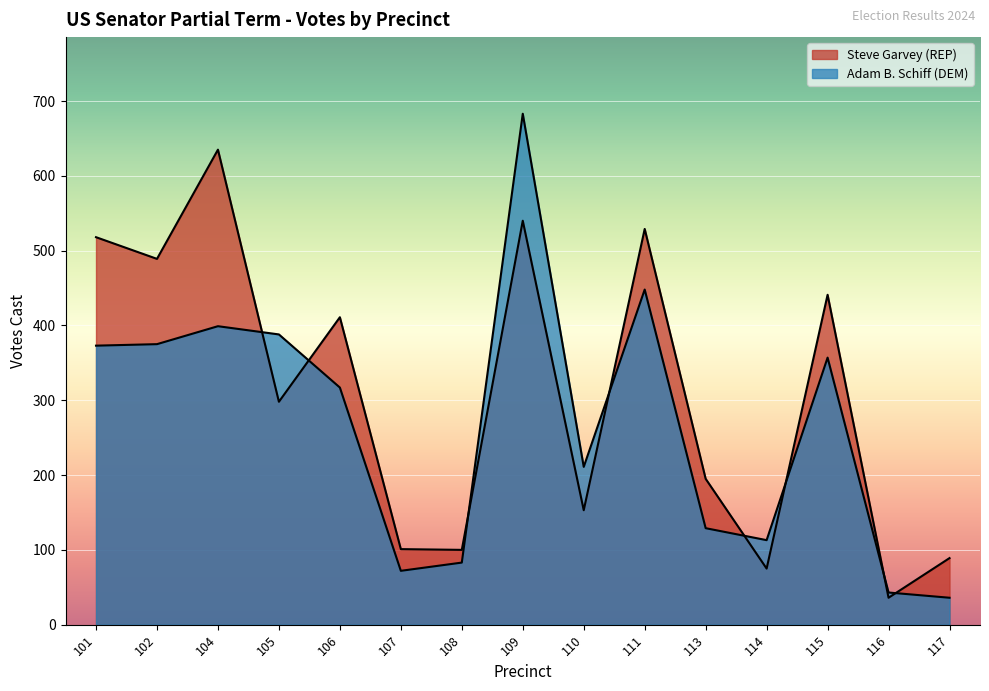

What is the total value across all series at 110?

364